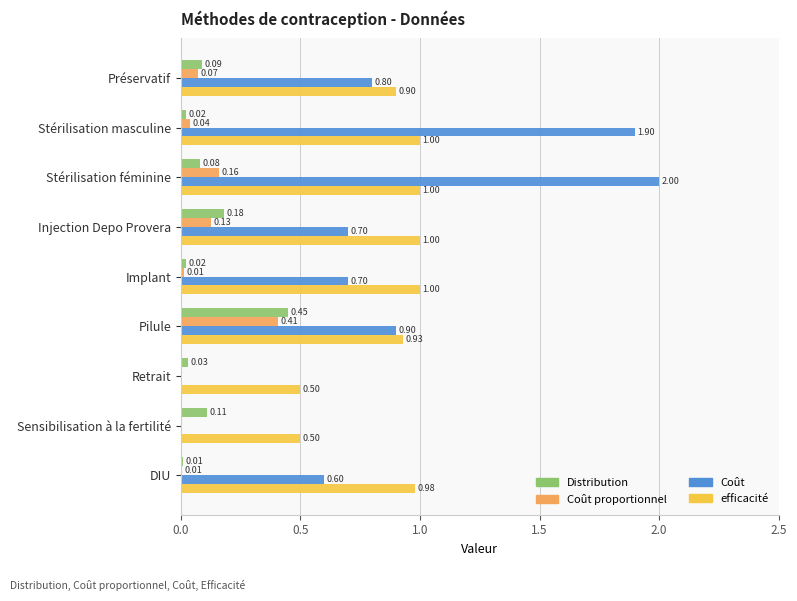

Count the number of data series in this chart.

4